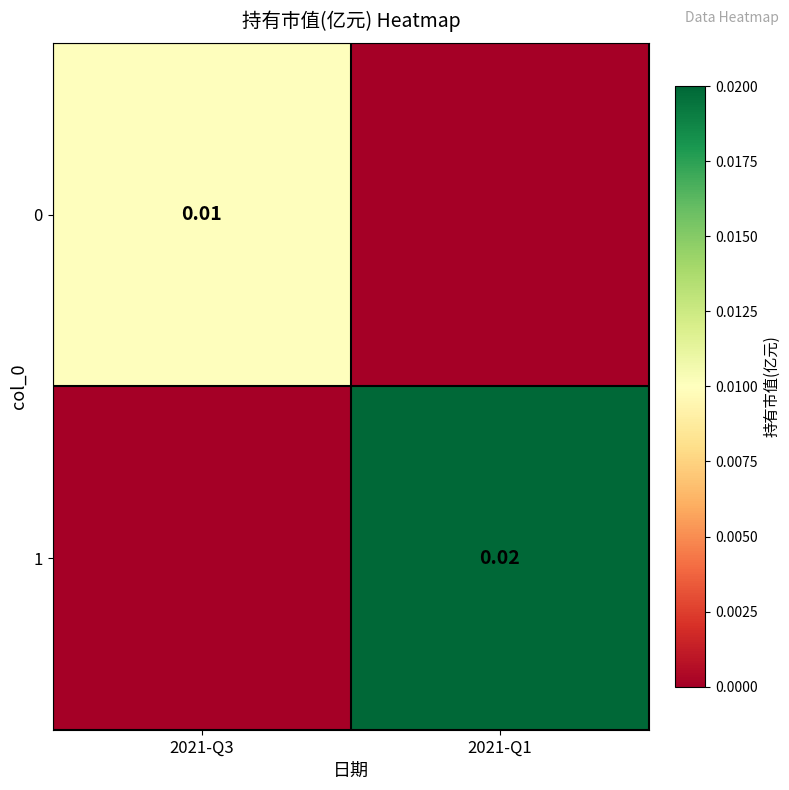

Between 2021-Q3 and 2021-Q1, which series saw the biggest shift?

1